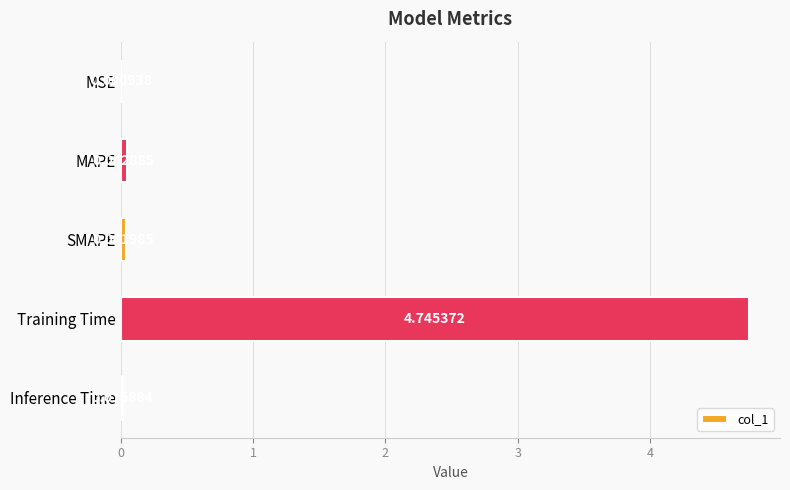

At which label is the value closest to 2?

MAPE